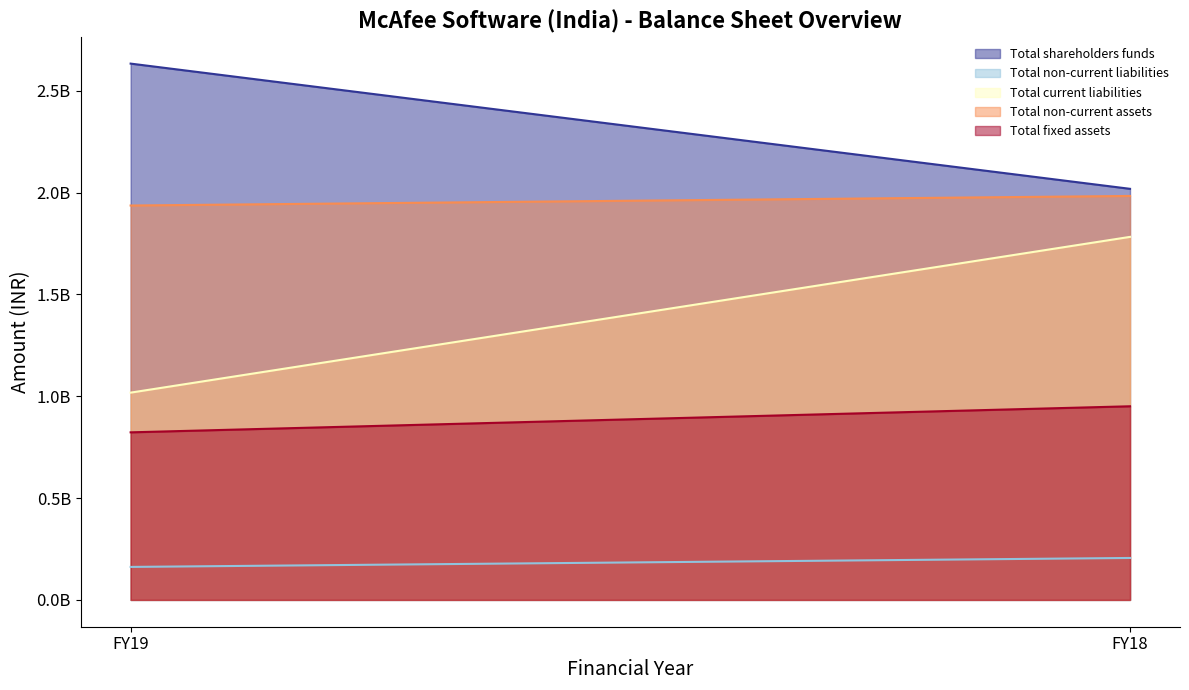

What is the lowest value of the Total current liabilities series?

1018000000